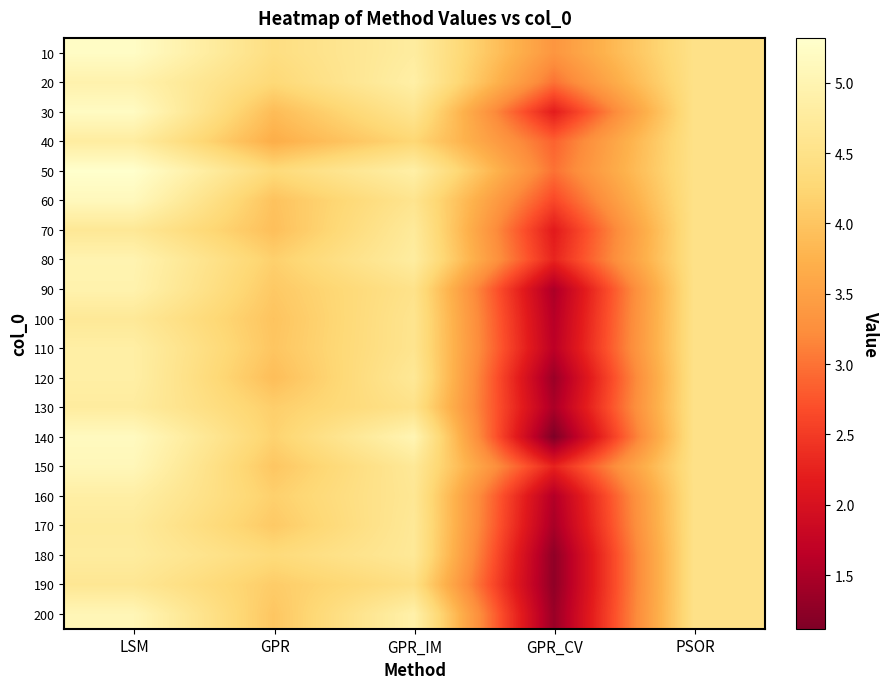

What is the spread (max minus min) of values at GPR?

0.7